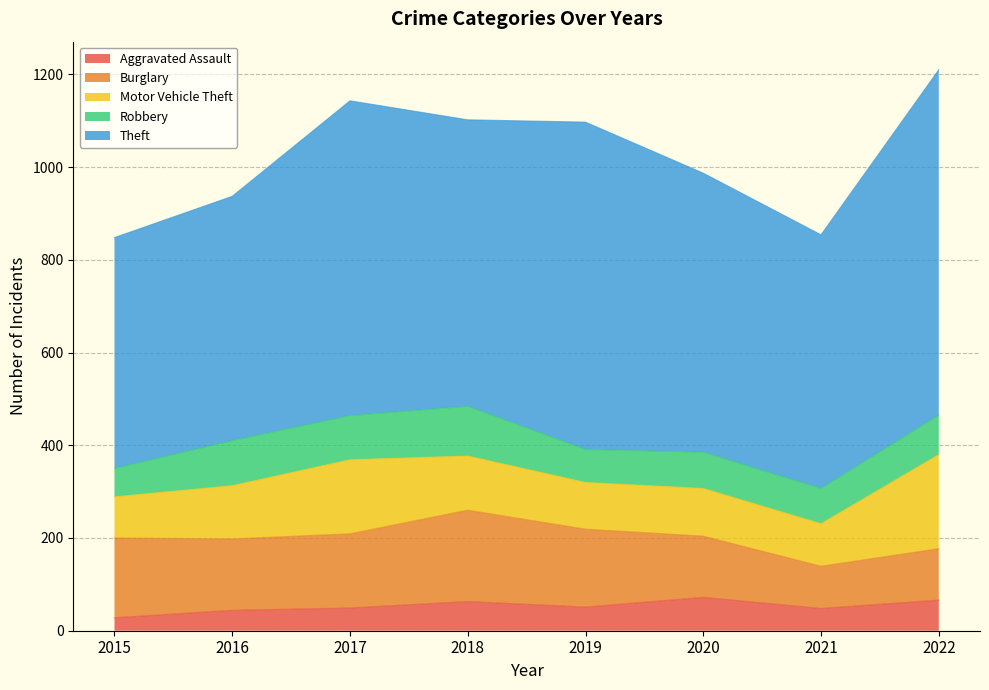

Reading left to right, list all the values displayed in this chart.

Aggravated Assault: 28	44	49	63	51	72	48	66
Burglary: 172	154	160	197	168	132	91	111
Motor Vehicle Theft: 89	115	160	117	101	103	92	203
Robbery: 61	97	95	107	71	78	76	85
Theft: 498	527	679	618	706	602	547	745